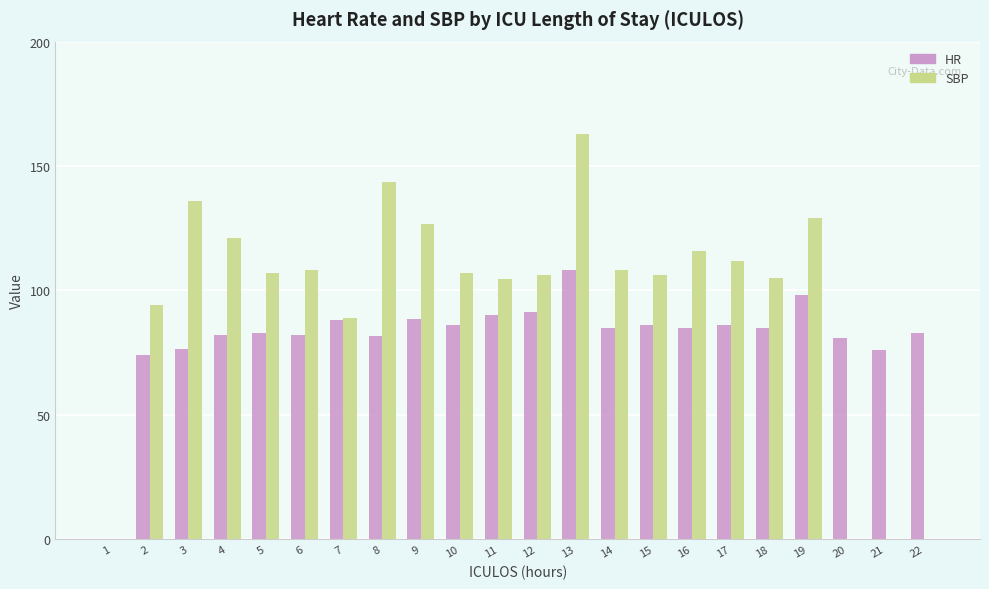

True or false: HR has a value of 109.1 at 20.

False